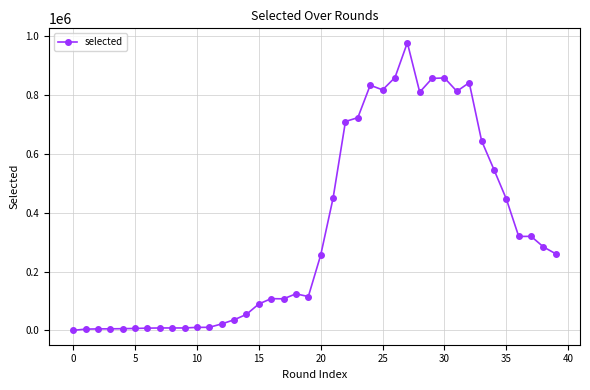

What is the difference between the second highest and minimum values?

859486